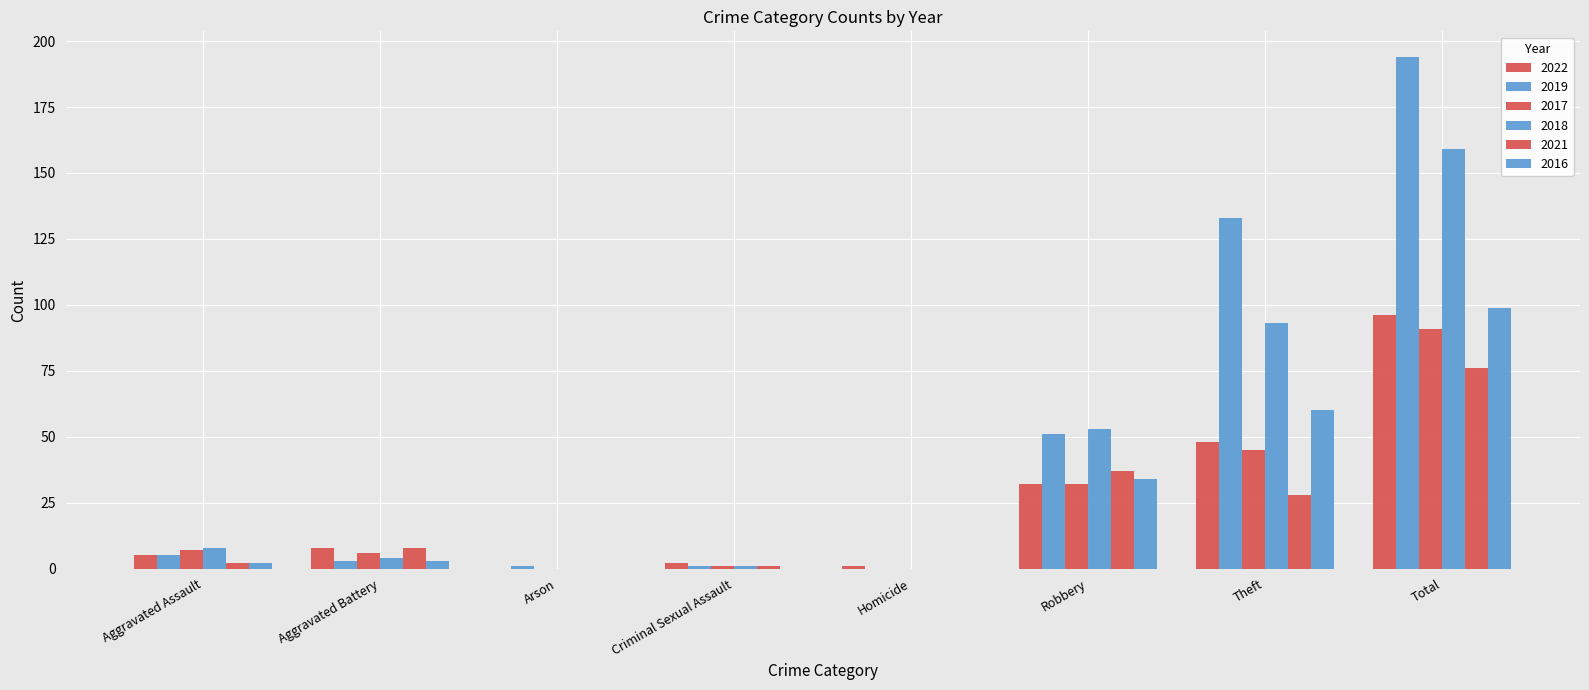

What is the sum of the 2021 values at Aggravated Assault and Robbery?

39